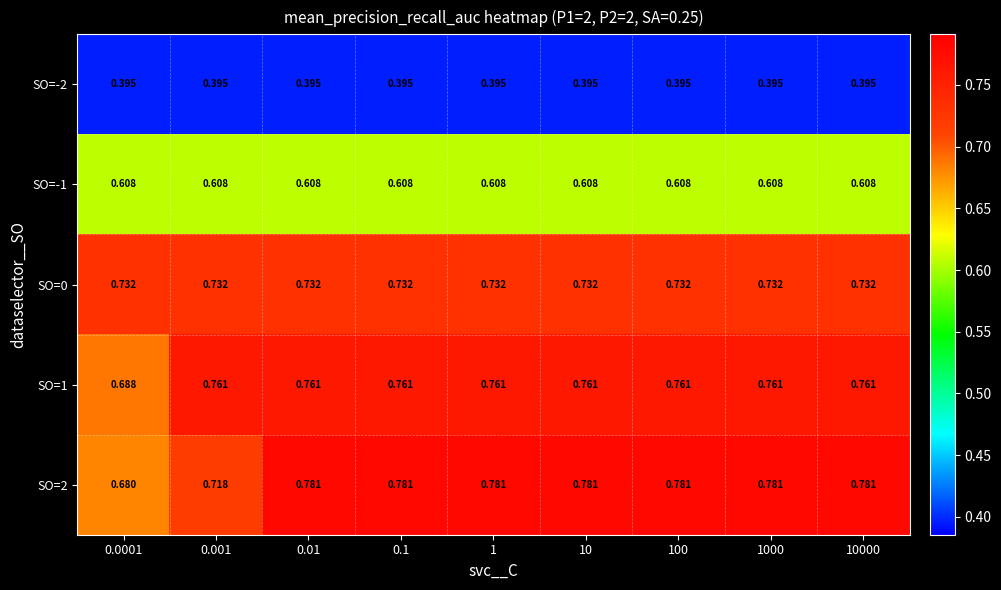

Is the value of SO=1 at 1000 greater than the value of SO=0 at 1000?

Yes